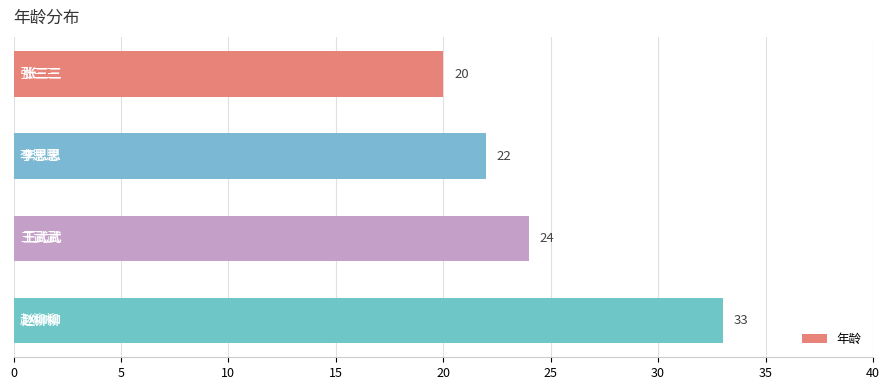

What is the greatest value displayed?

33